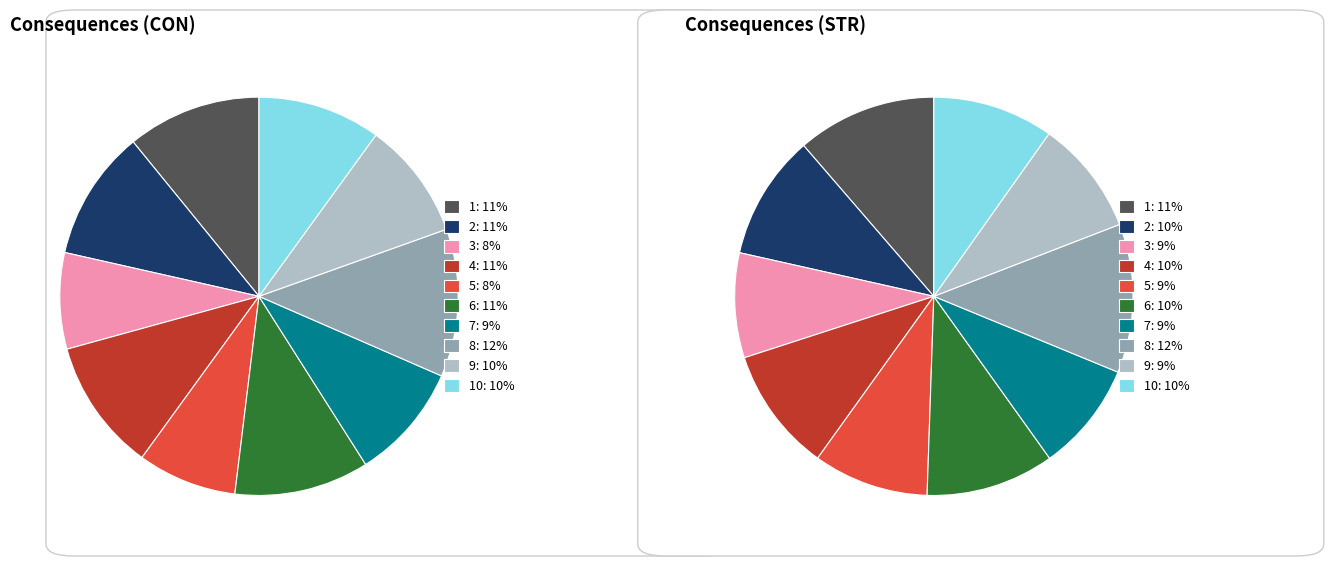

True or false: 10 accounts for 10% of the total.

True